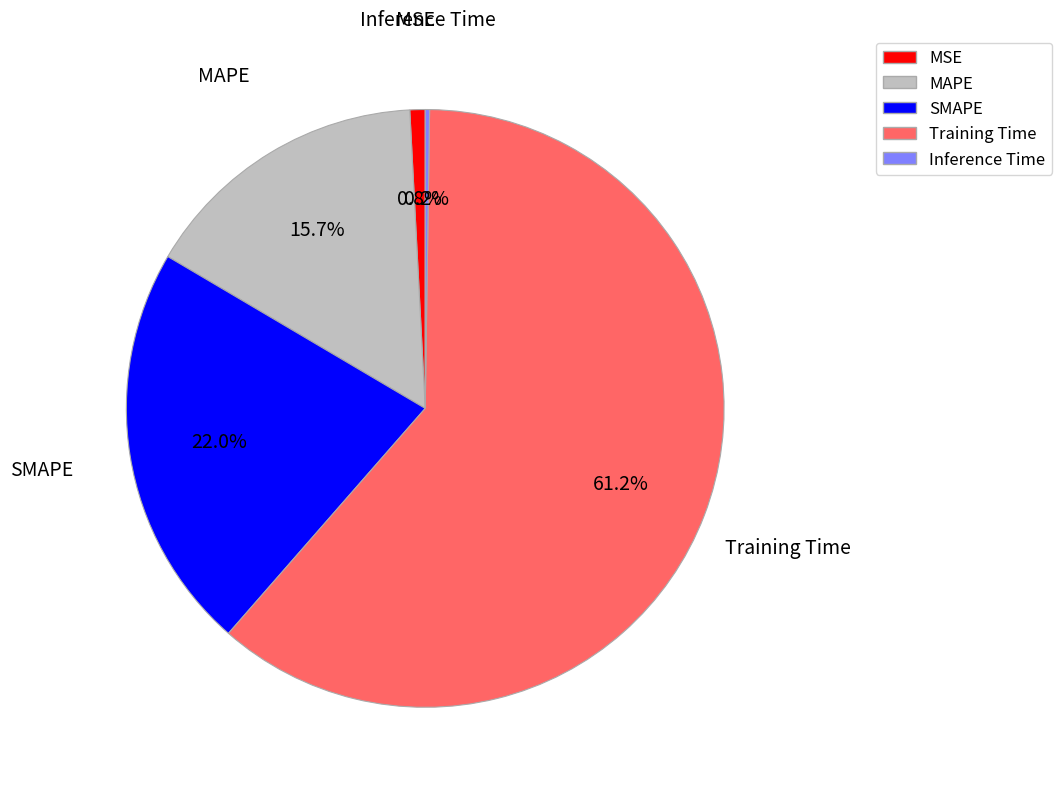

To the nearest percent, what is the difference between the MAPE and SMAPE slice percentages?

6%